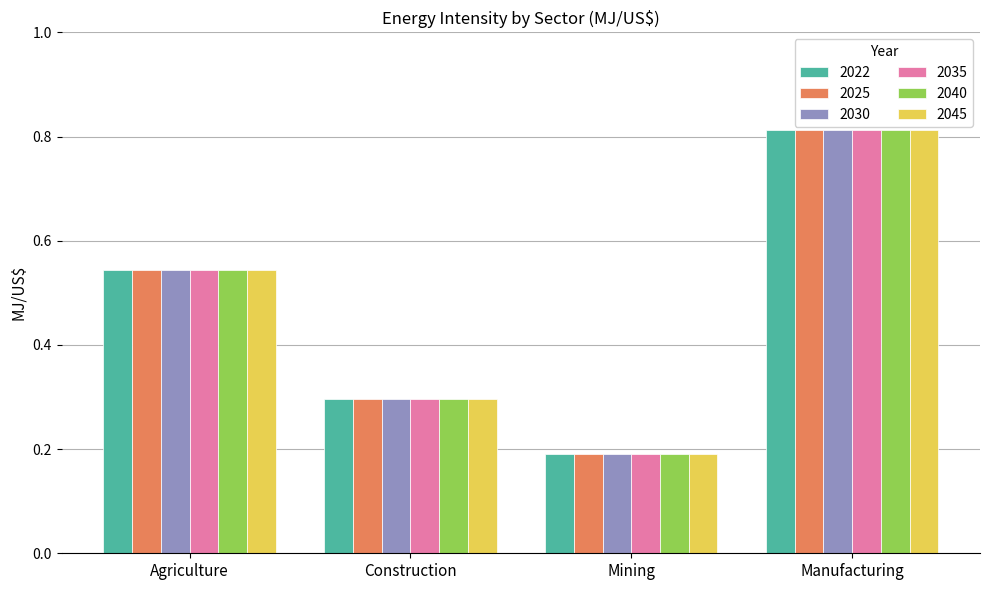

What is the label of the 2nd bar from the right?

Mining